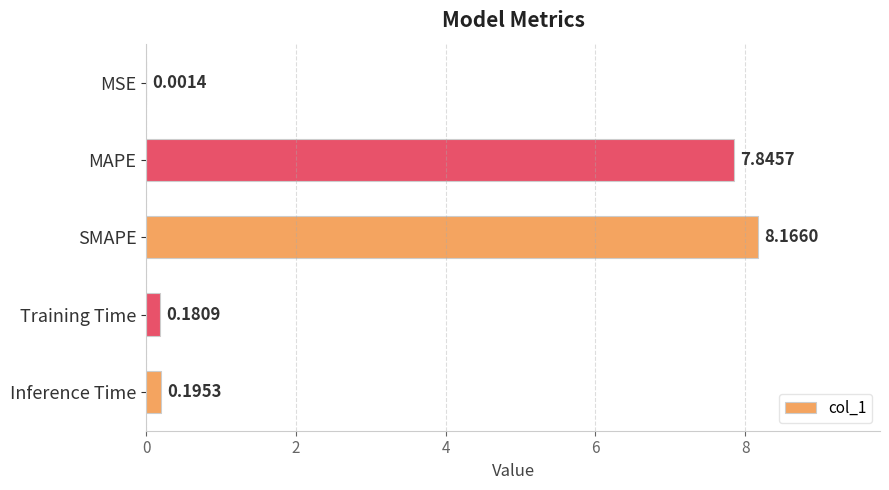

At which label is the value closest to 4?

Inference Time